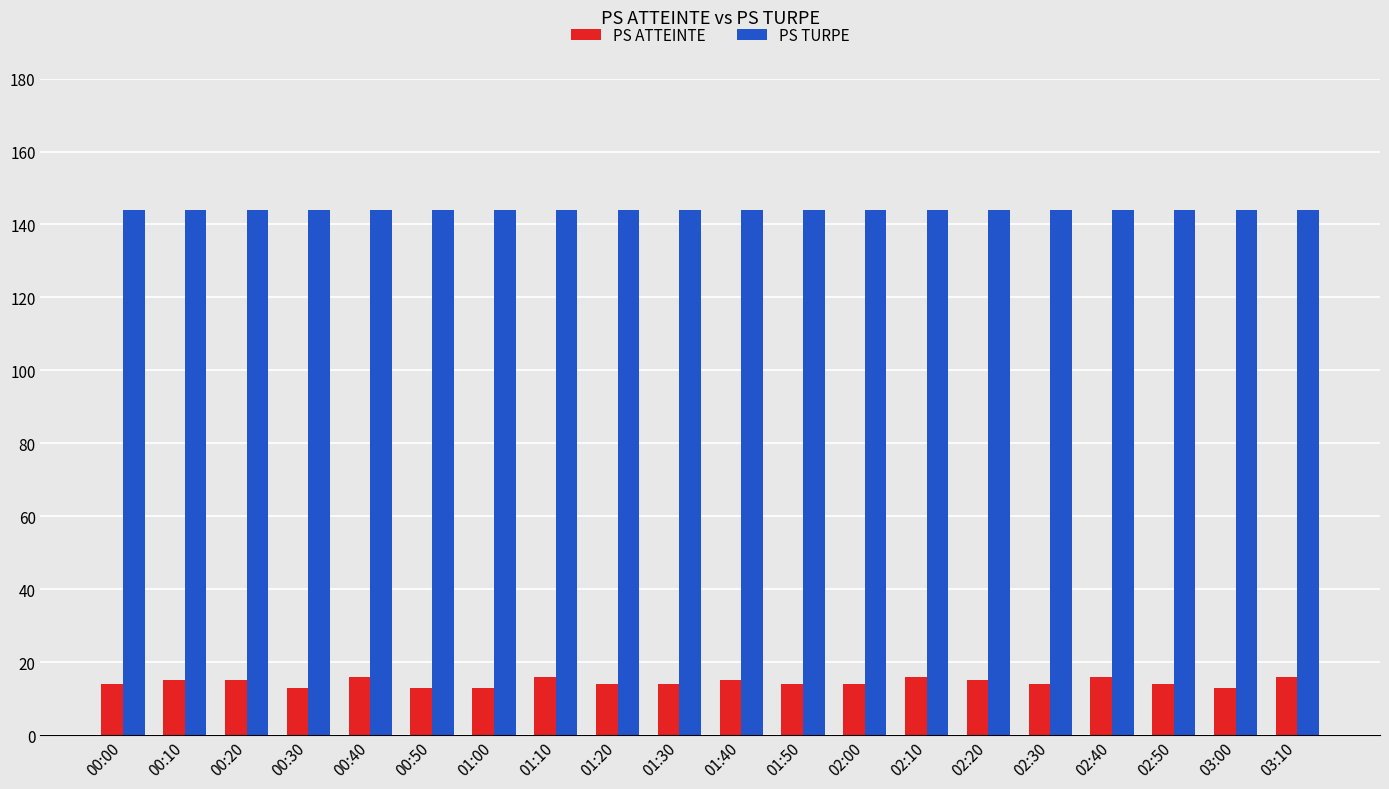

What is the sum of all PS ATTEINTE values?

290